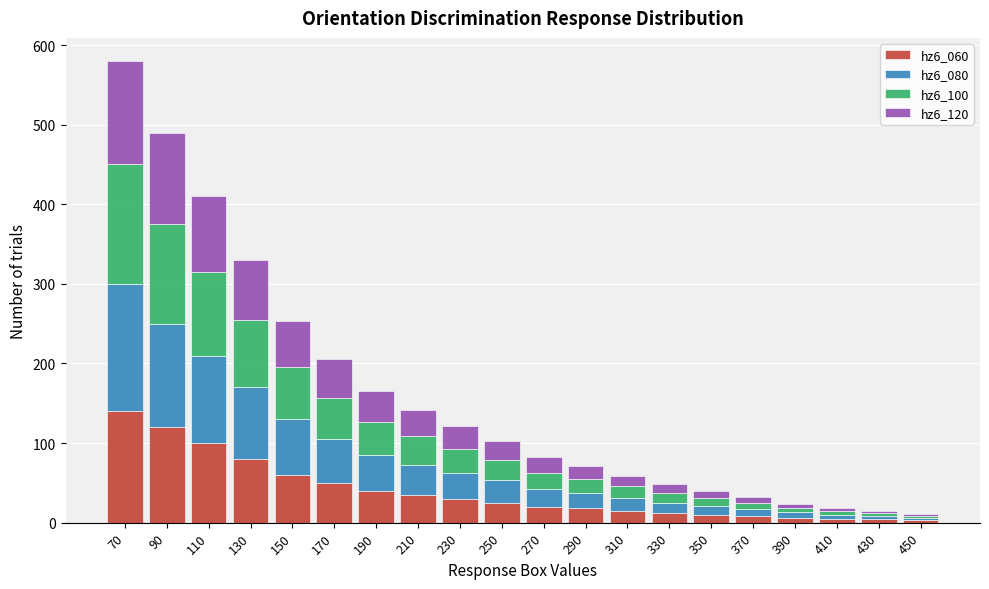

The hz6_060 series shows 120 at 90. True or false?

True